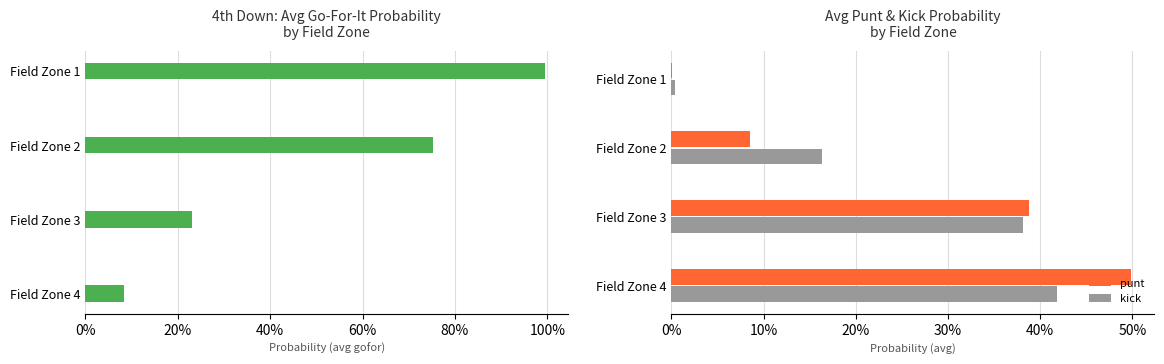

What is the sum of all punt values?

1.0